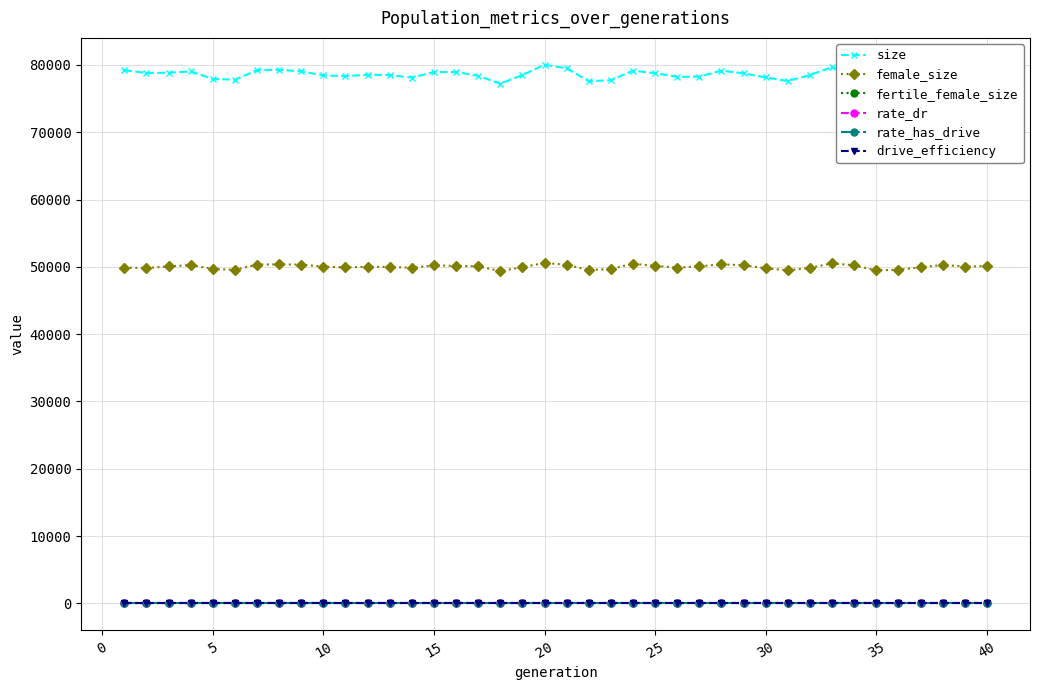

Does the chart have visible grid lines?

Yes